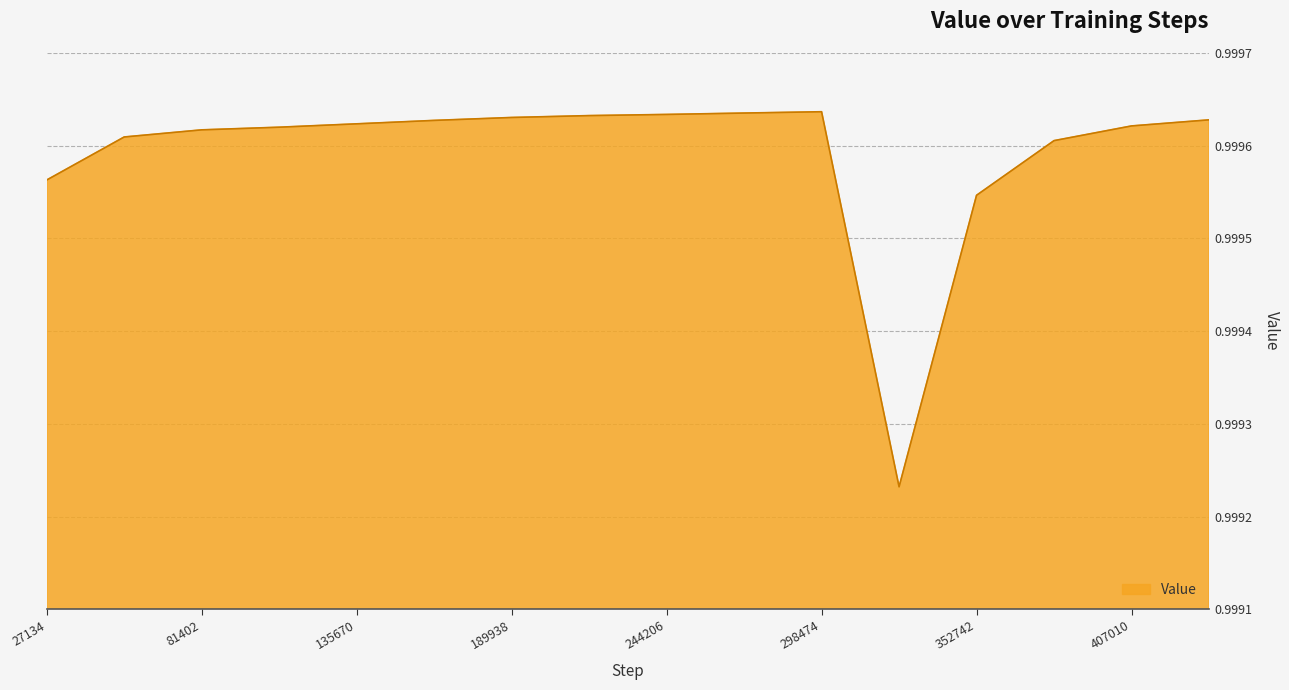

Is this an area chart (filled region under the line)?

Yes